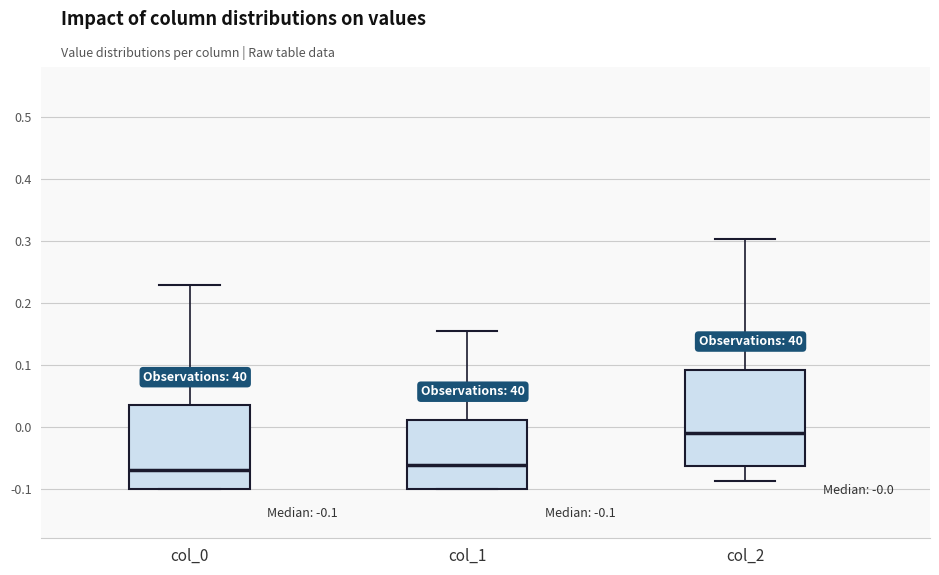

Comparing the boxes themselves (not the whiskers), which one is the tallest?

col_2